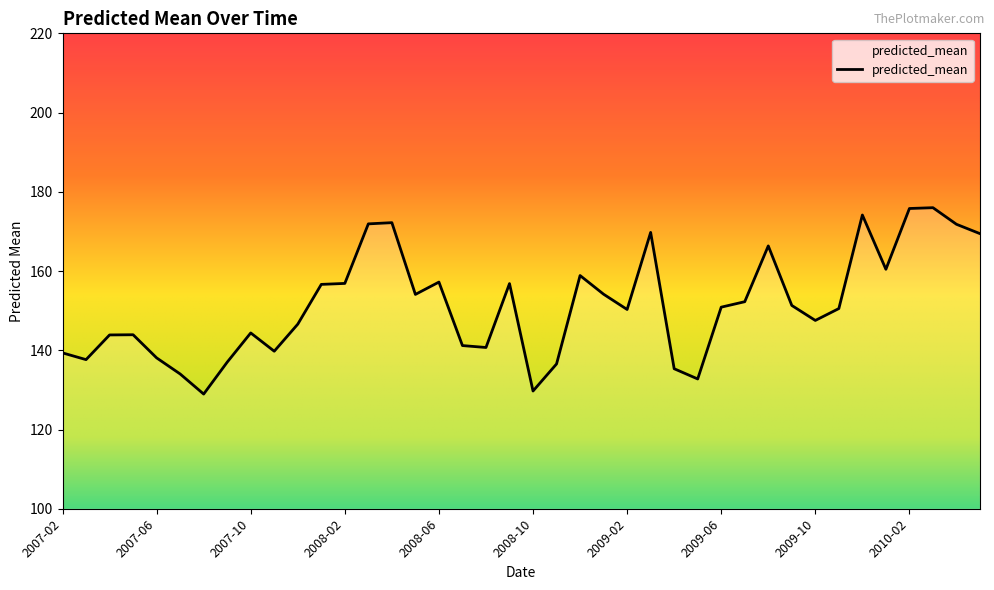

What is the greatest value displayed?

176.0